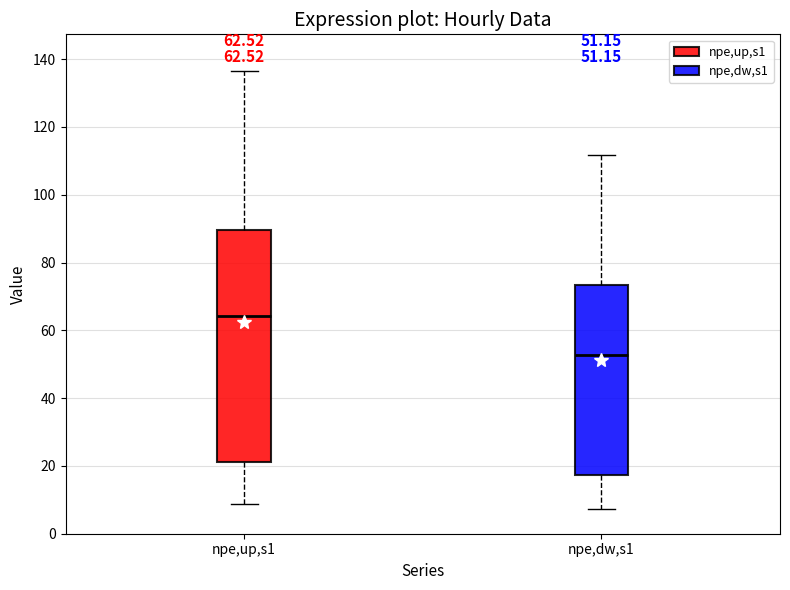

Which box has the highest median line?

npe,up,s1